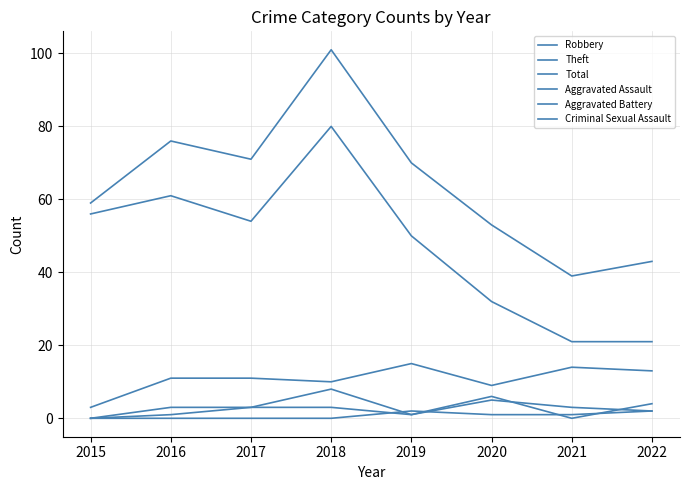

Is this an area chart (filled region under the line)?

No